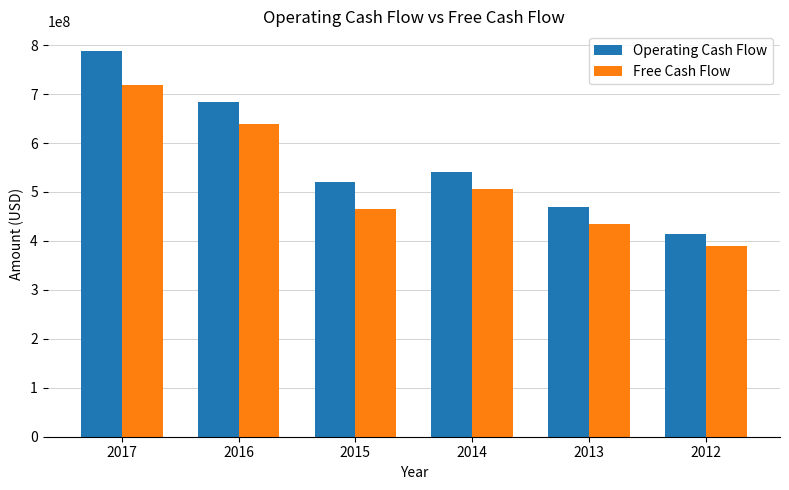

At which label is Free Cash Flow closest to 553179500?

2014